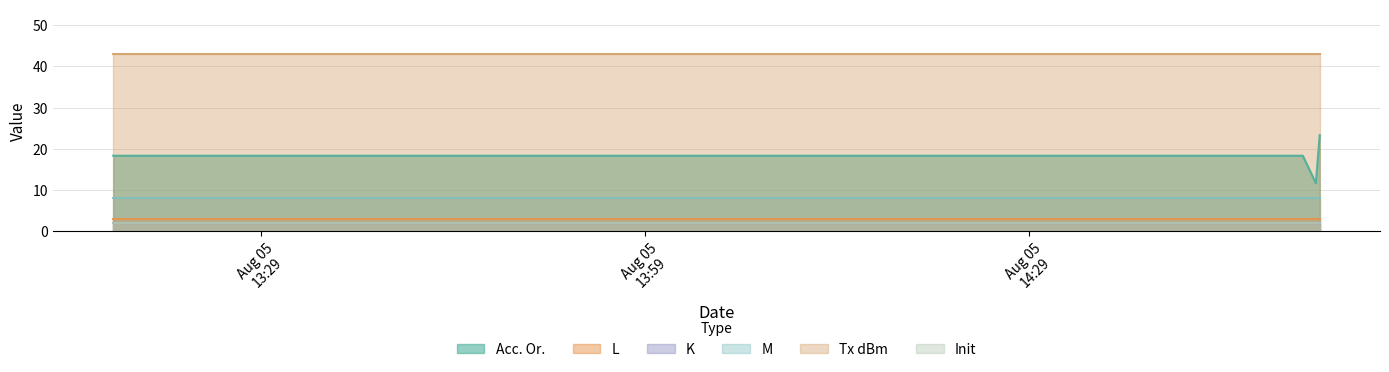

What is the lowest value of the Init series?

2.0